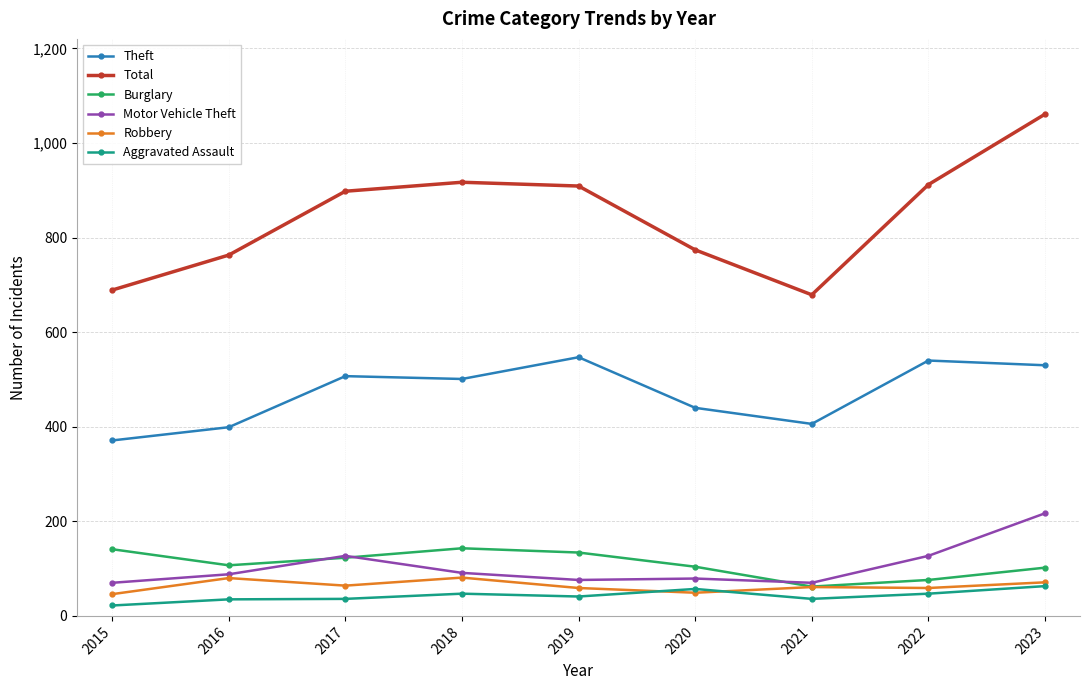

At how many categories does at least one series exceed 739?

7